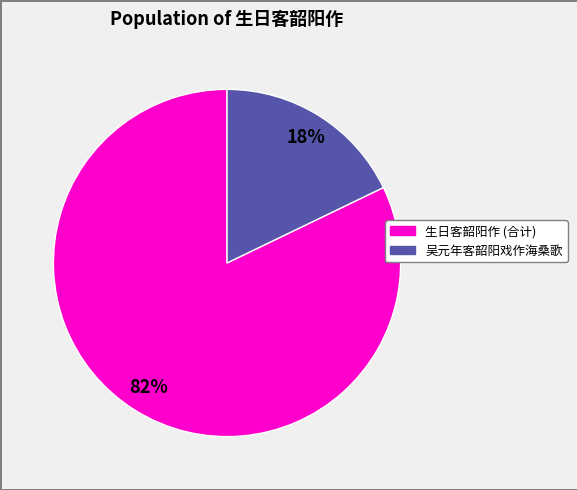

Is there any slice that represents more than half of the pie?

Yes